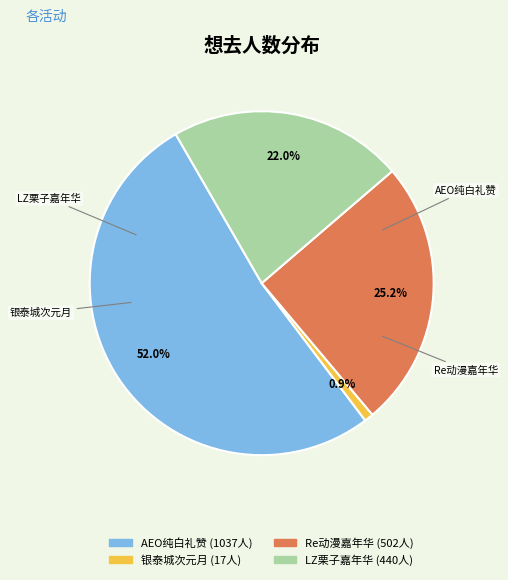

Count the number of slices in the pie.

4